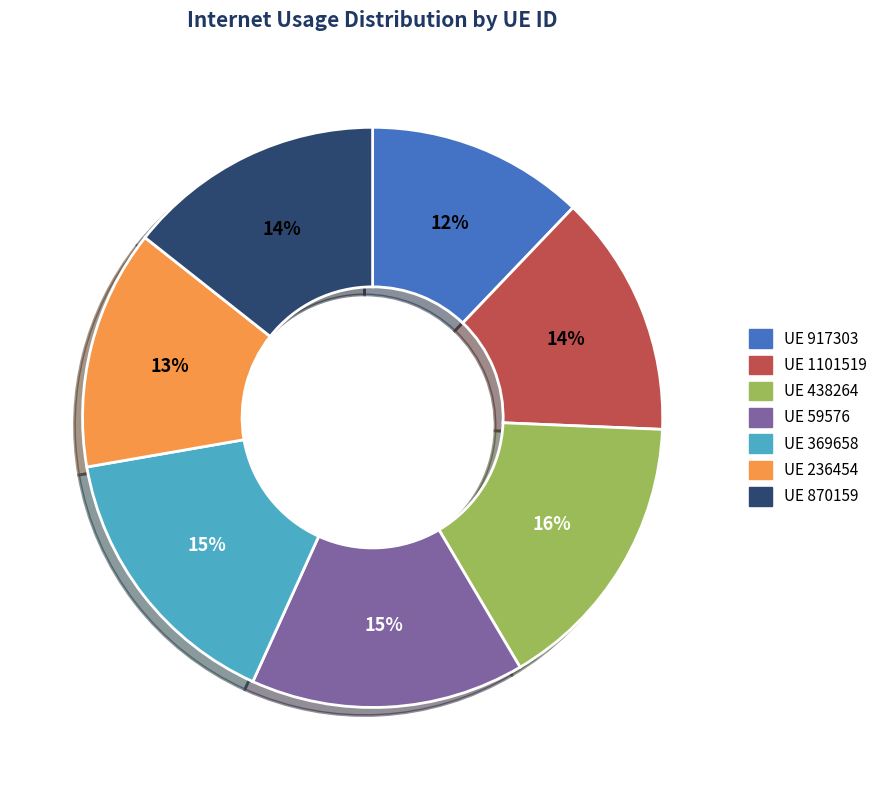

To the nearest percent, what is the average slice percentage?

14%